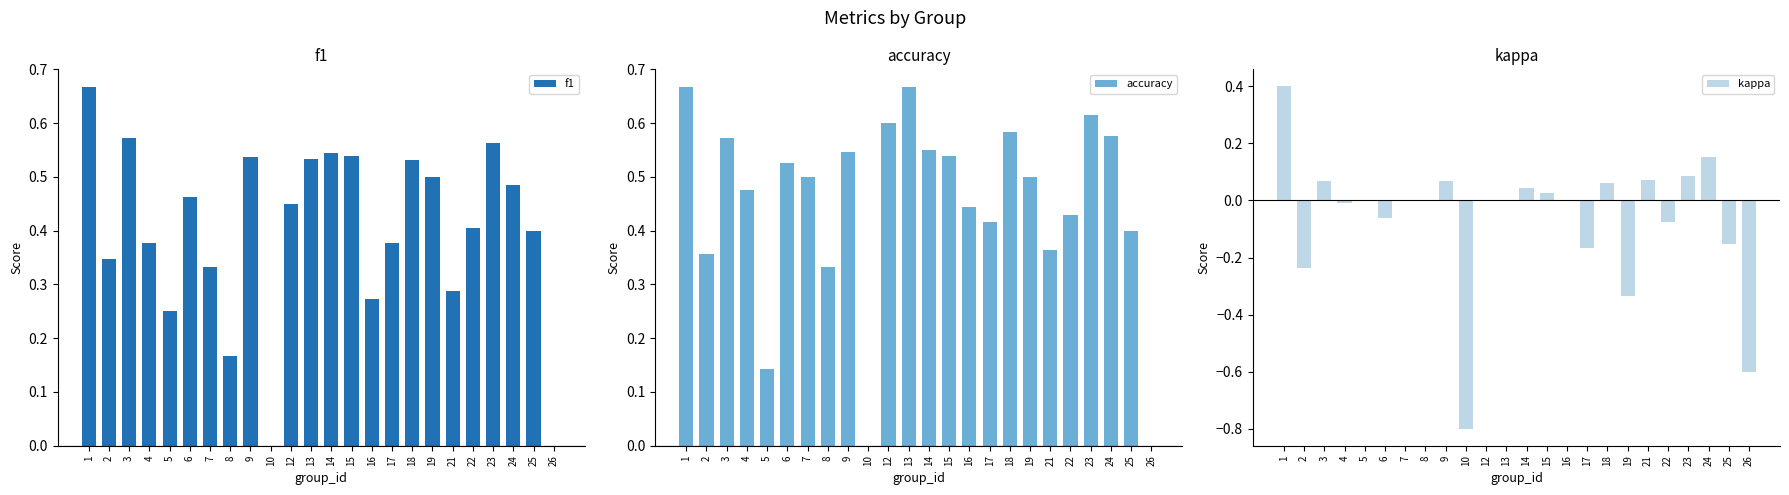

How many bars are there in each group?

3